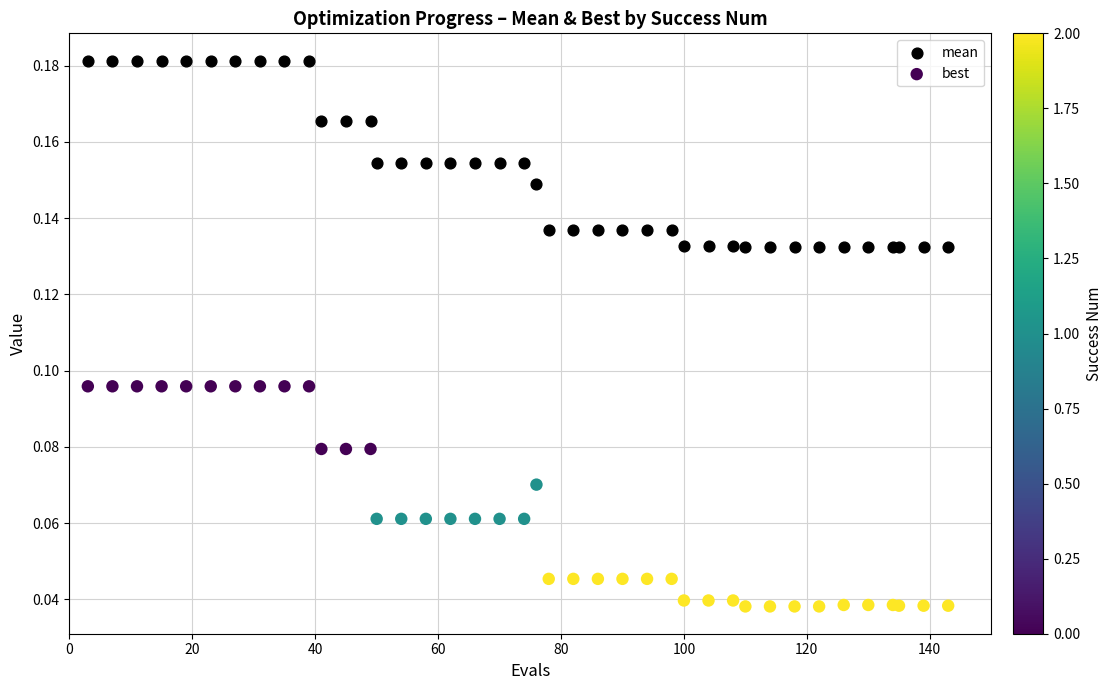

Which series contains the lowest Y value?

best